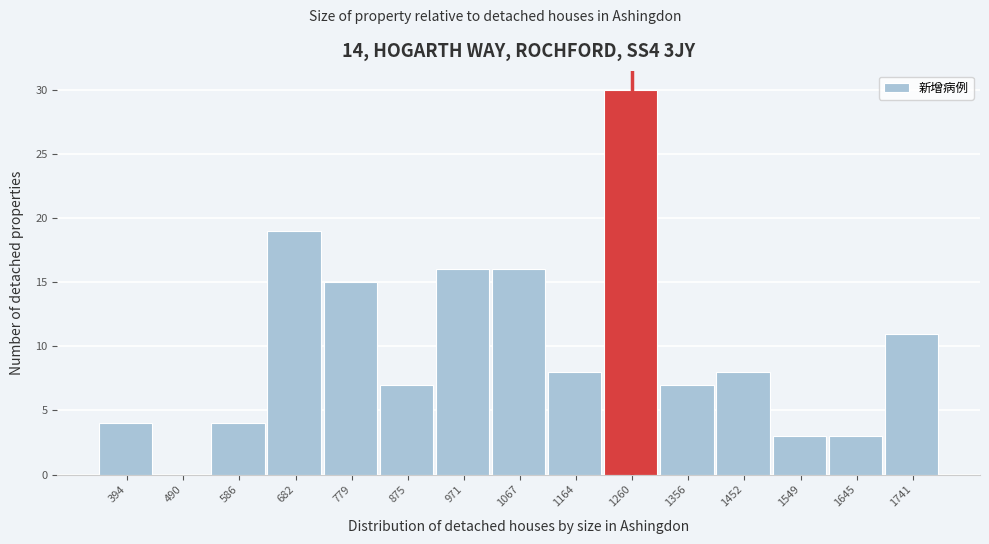

Reading left to right, list all the values displayed in this chart.

394=4	490=0	586=4	682=19	779=15	875=7	971=16	1067=16	1164=8	1260=30	1356=7	1452=8	1549=3	1645=3	1741=11